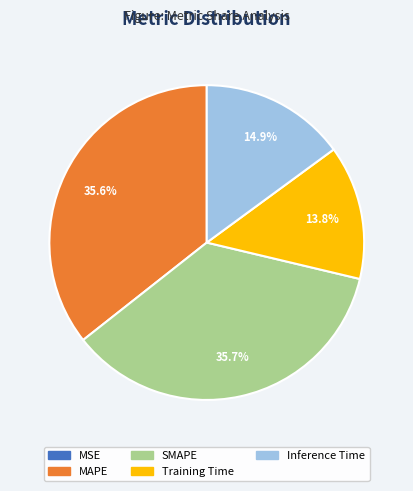

How much of the chart is everything except MAPE?

64.4%